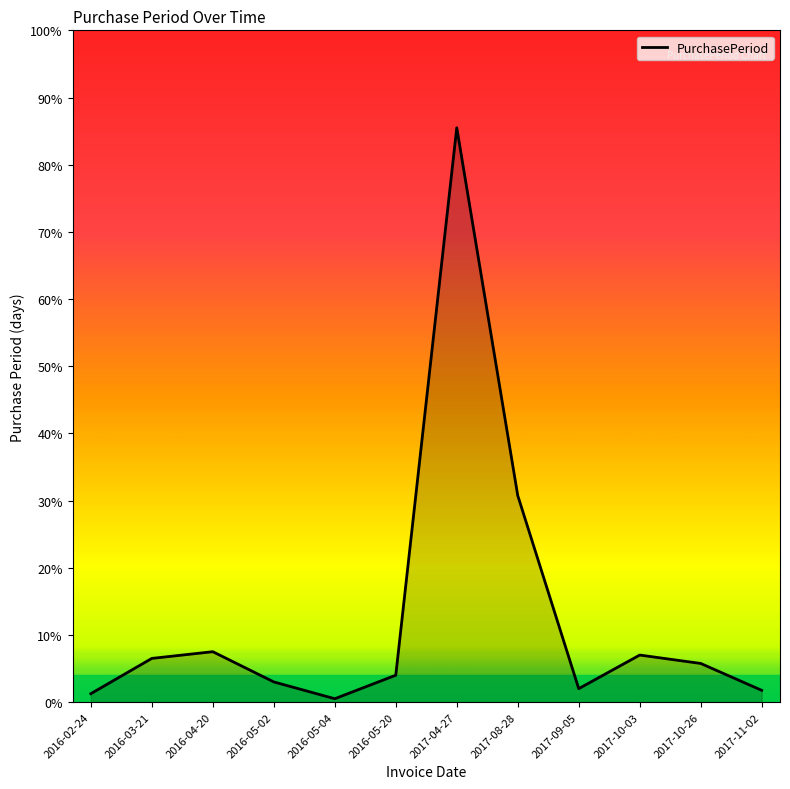

Is this an area chart (filled region under the line)?

Yes